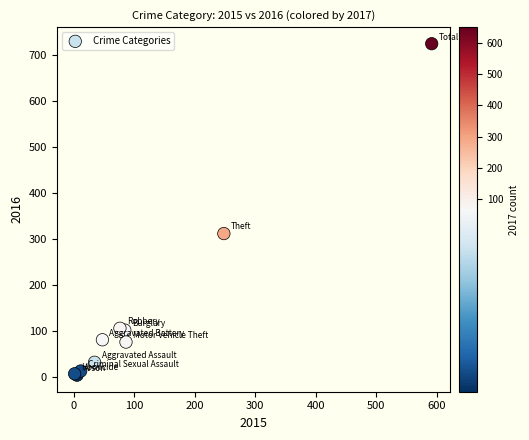

What Y value in the scatter plot is closest to 363?

311